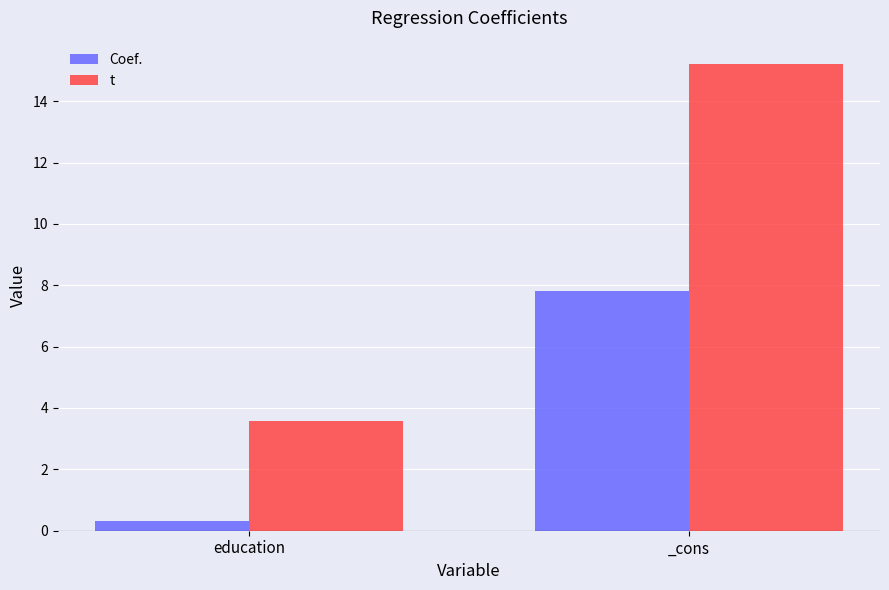

At which label is t closest to 9?

education